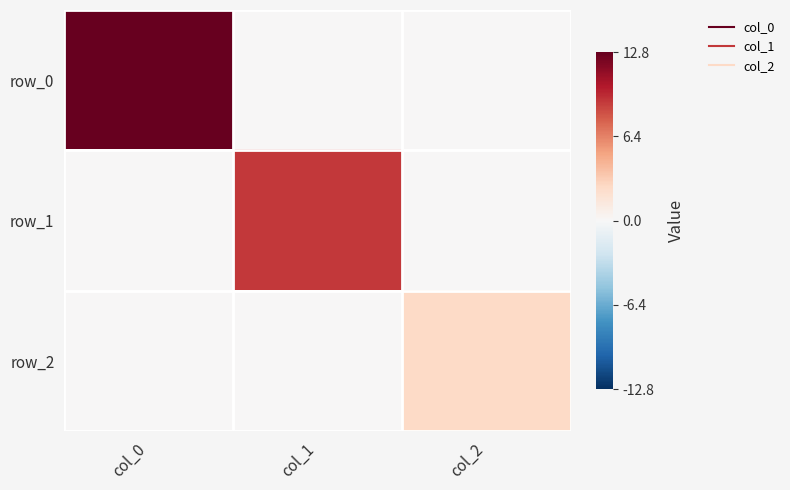

Which series has the largest range (max minus min)?

row_0